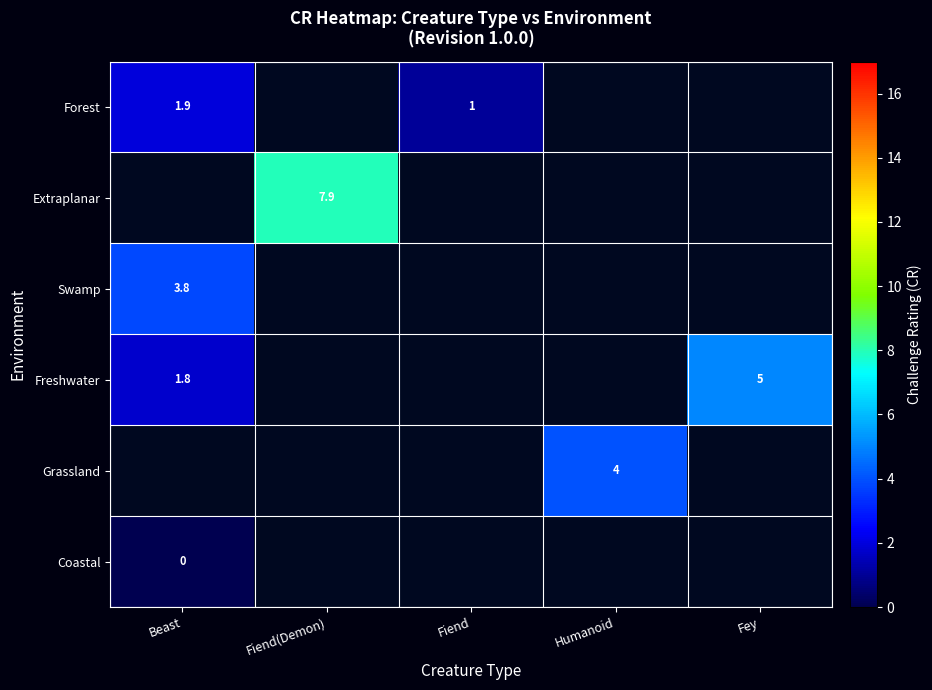

Rank the categories by Swamp value from highest to lowest.

Beast, Fiend(Demon), Fiend, Humanoid, Fey